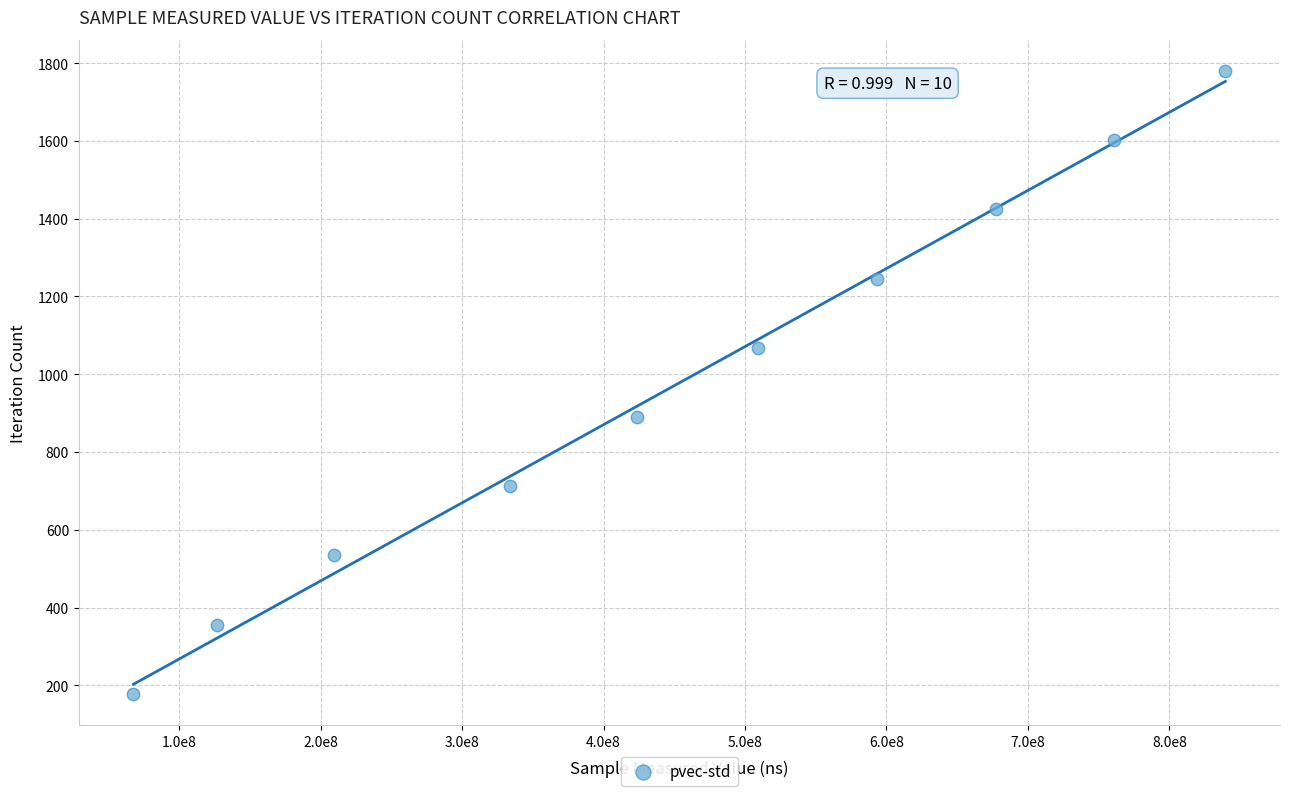

What is the range of X values (max minus min)?

772114685